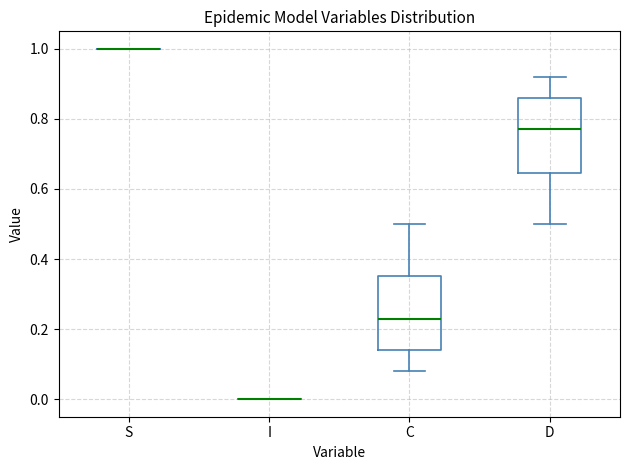

Reading left to right, read every box against the y-axis: the position of its median line, the range the box covers, and the ends of its whiskers. The values are not printed on the chart, so give them approximately, as read against the axis.

S: box collapsed to a line at 1.00, whiskers 1.00 to 1.00
I: box collapsed to a line at 0.00, whiskers 0.00 to 0.00
C: median 0.22, box 0.14 to 0.36, whiskers 0.08 to 0.50
D: median 0.78, box 0.64 to 0.86, whiskers 0.50 to 0.92